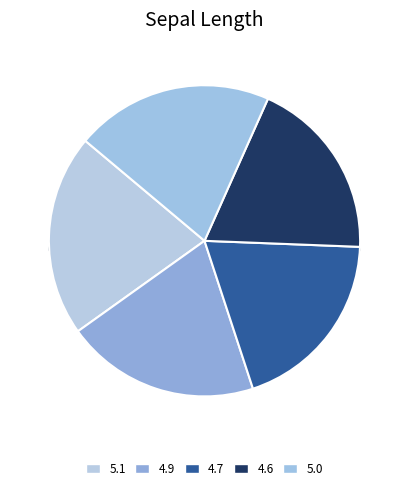

True or false: Iris-setosa (4.6) accounts for 7% of the total.

False